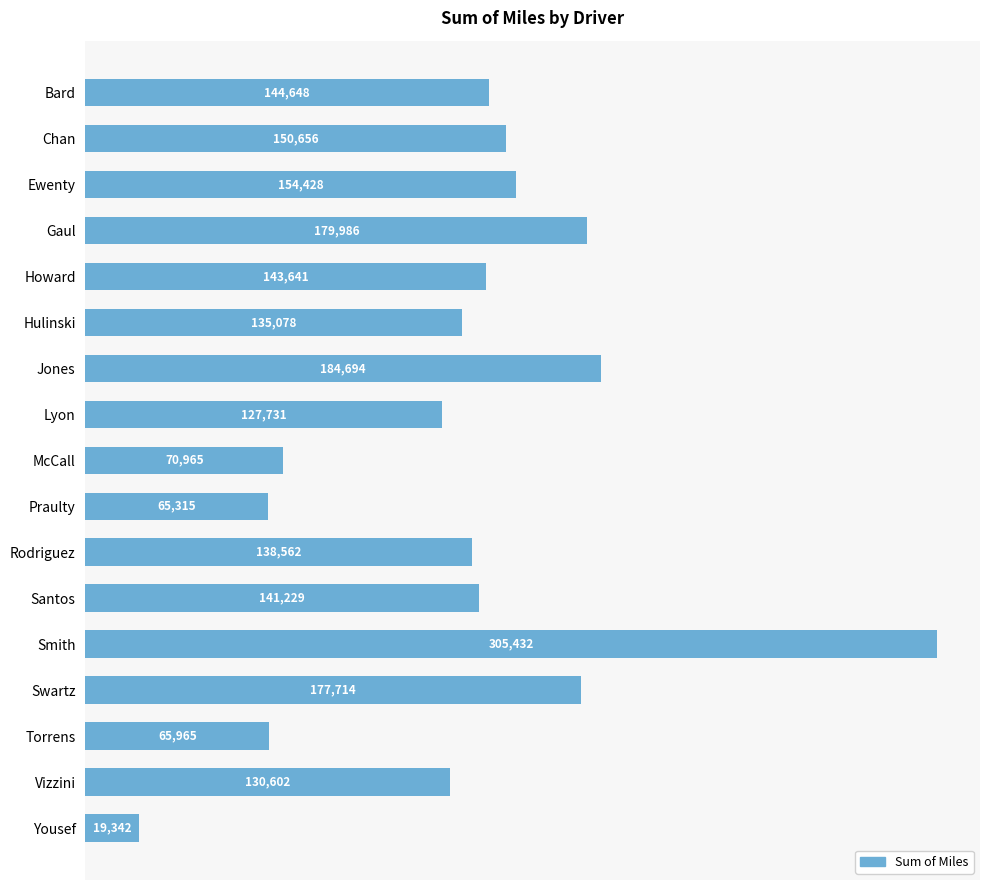

List the labels in order of value, smallest first.

Yousef, Praulty, Torrens, McCall, Lyon, Vizzini, Hulinski, Rodriguez, Santos, Howard, Bard, Chan, Ewenty, Swartz, Gaul, Jones, Smith